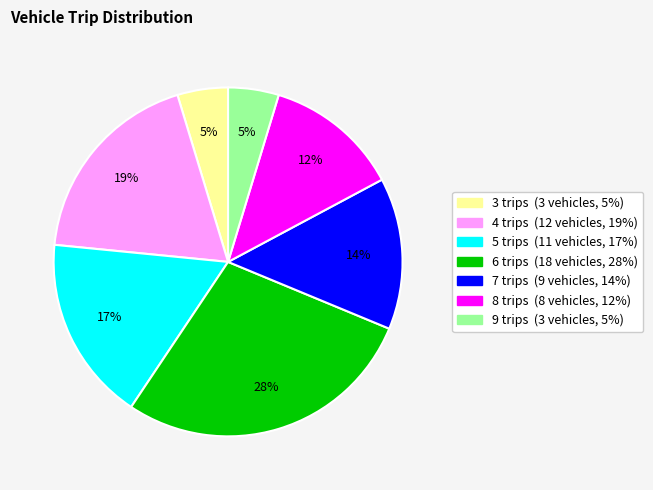

Is it true that 8 trips is 12% of the pie?

True